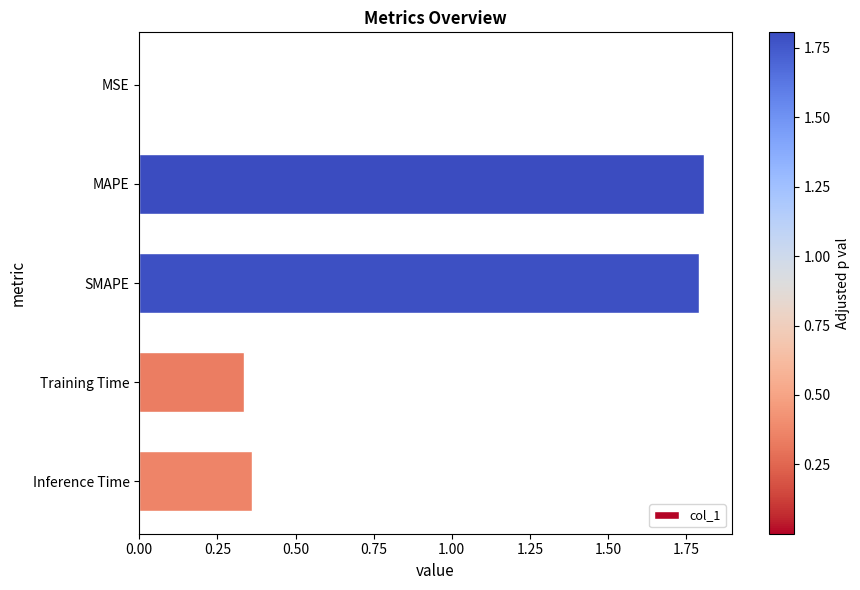

What is the sum of all values?

4.3